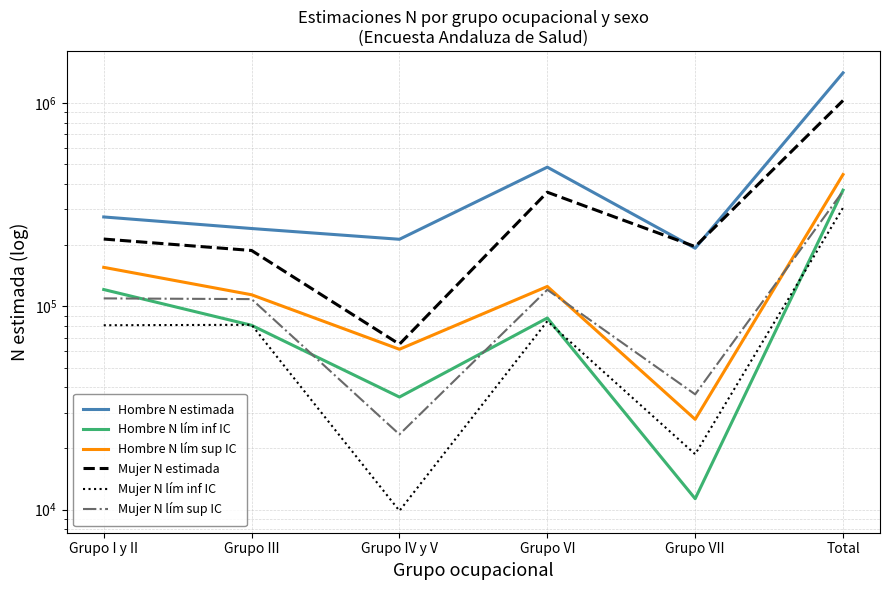

True or false: Hombre N lím inf IC has a value of 26808 at Grupo III.

False